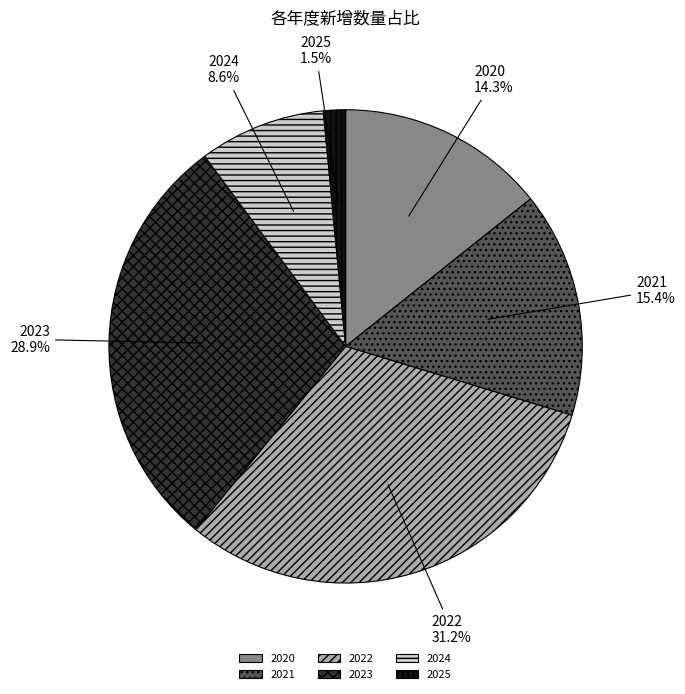

Is there a majority slice in this chart?

No